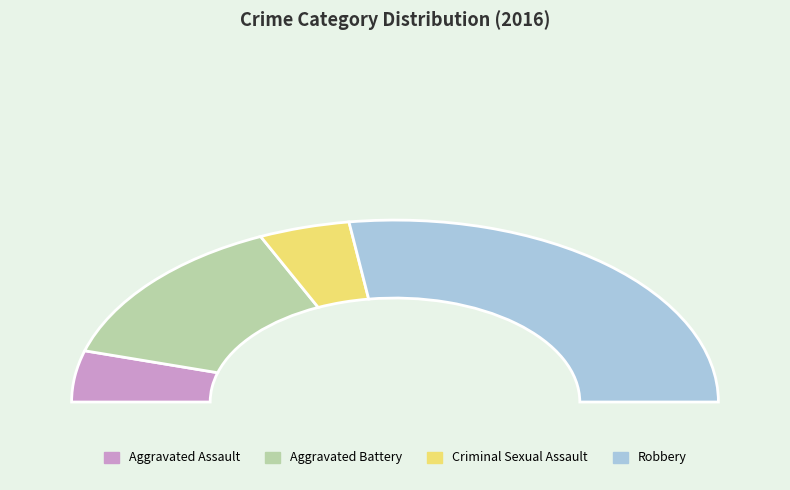

Rank the categories by value from lowest to highest.

Aggravated Assault, Criminal Sexual Assault, Aggravated Battery, Robbery